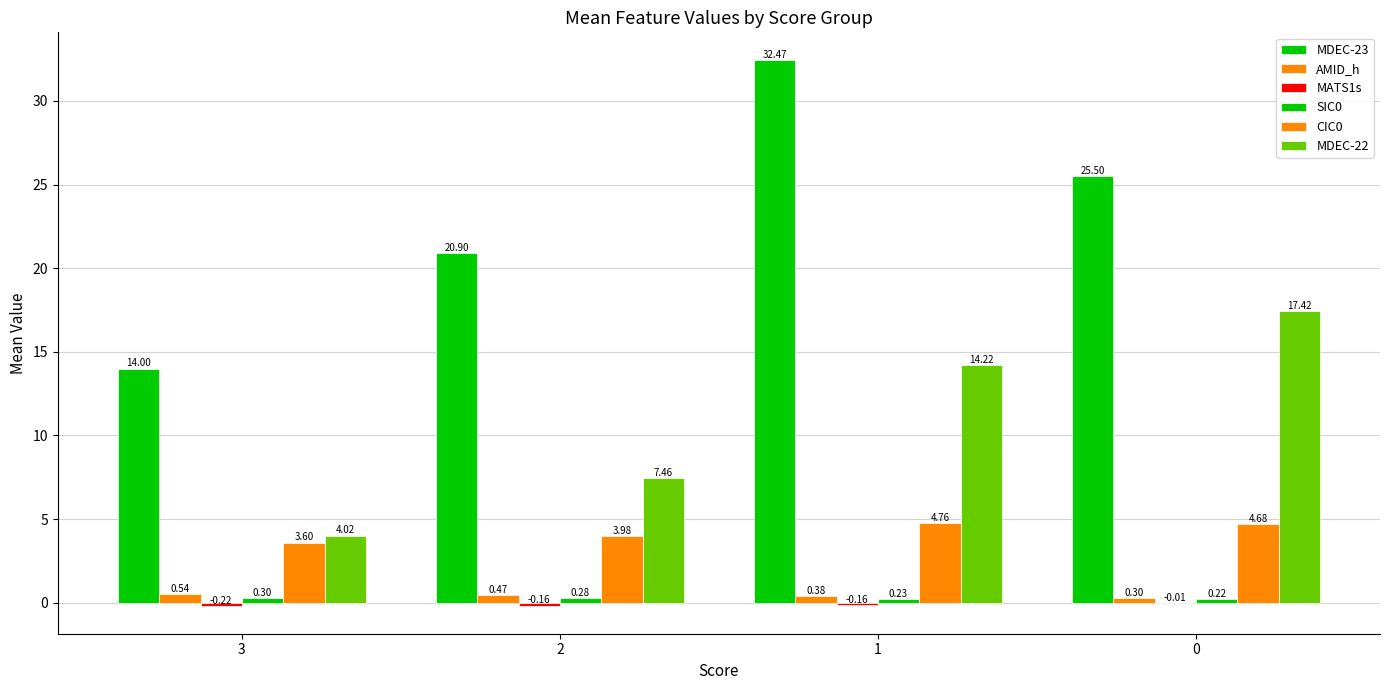

Is the value of SIC0 at 3 greater than the value of MATS1s at 3?

Yes